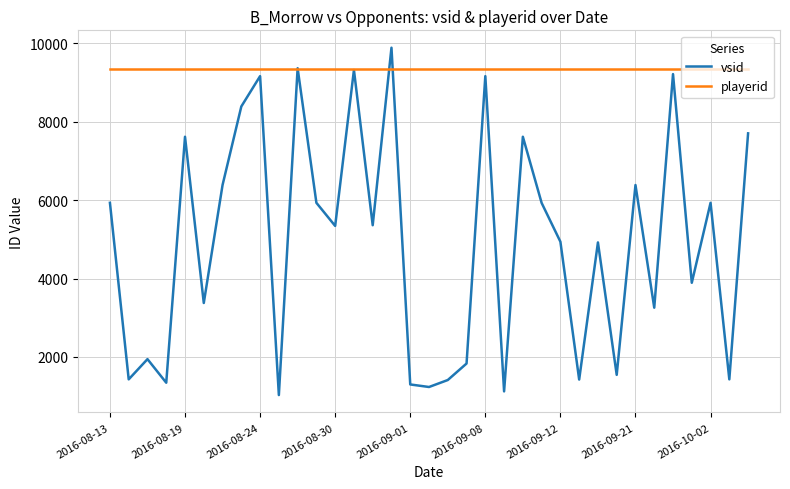

In vsid, how many points are lower than both neighbors (excluding endpoints)?

13